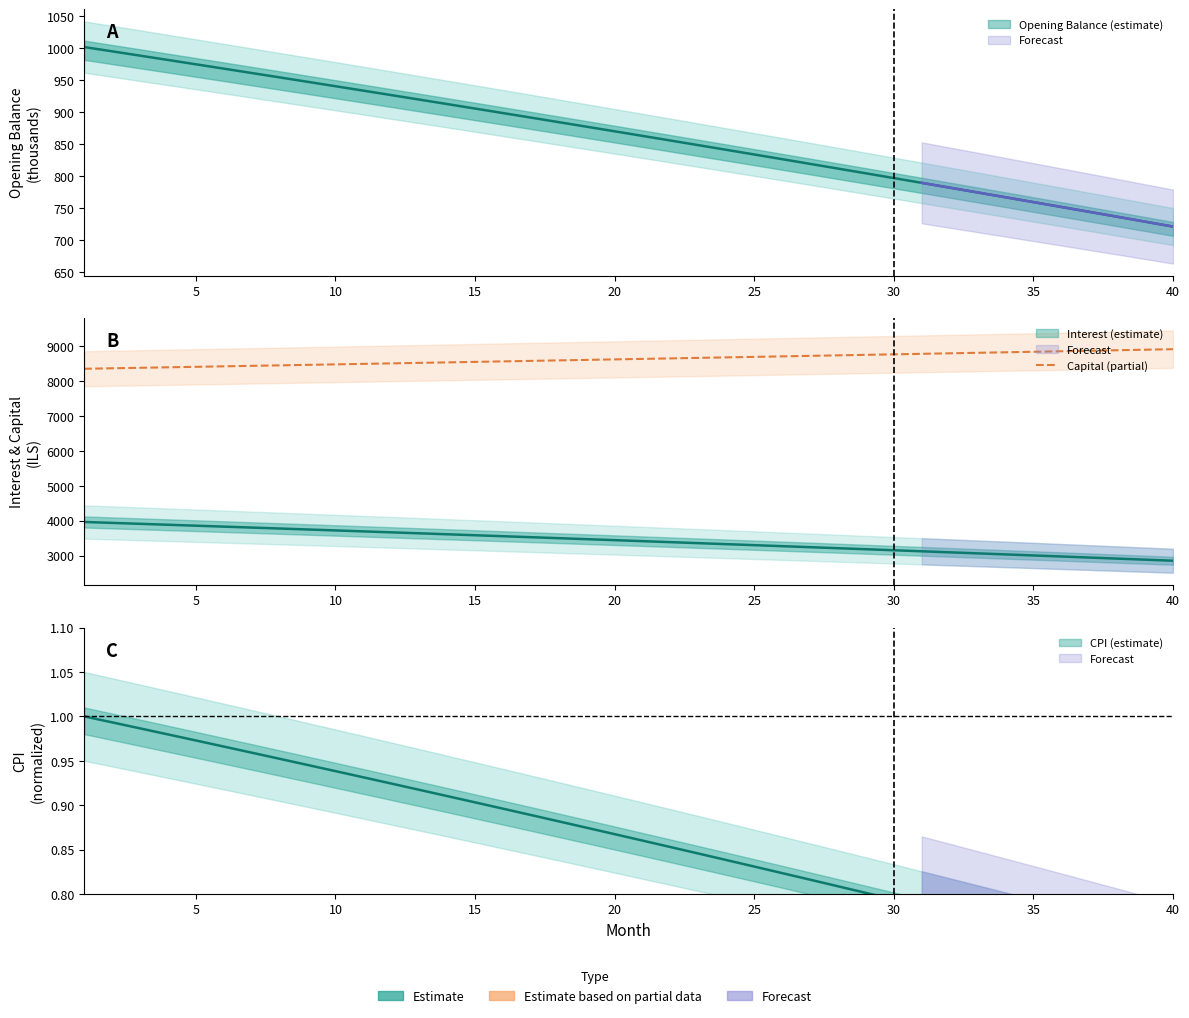

What is the value of the 8th point from the left?

8445.1